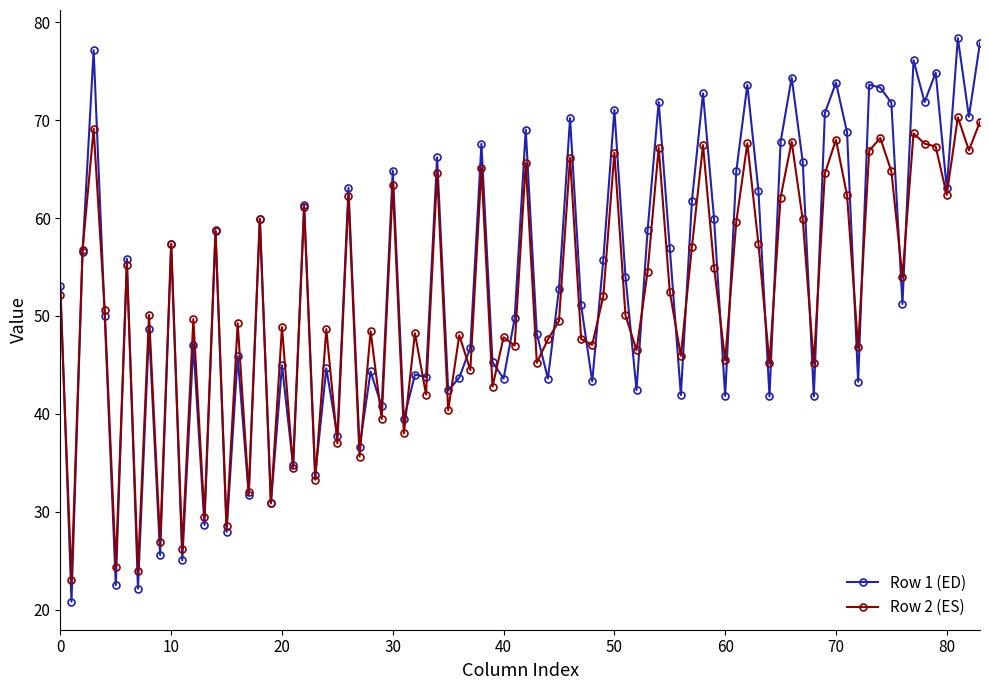

How many series are shown in this chart?

2